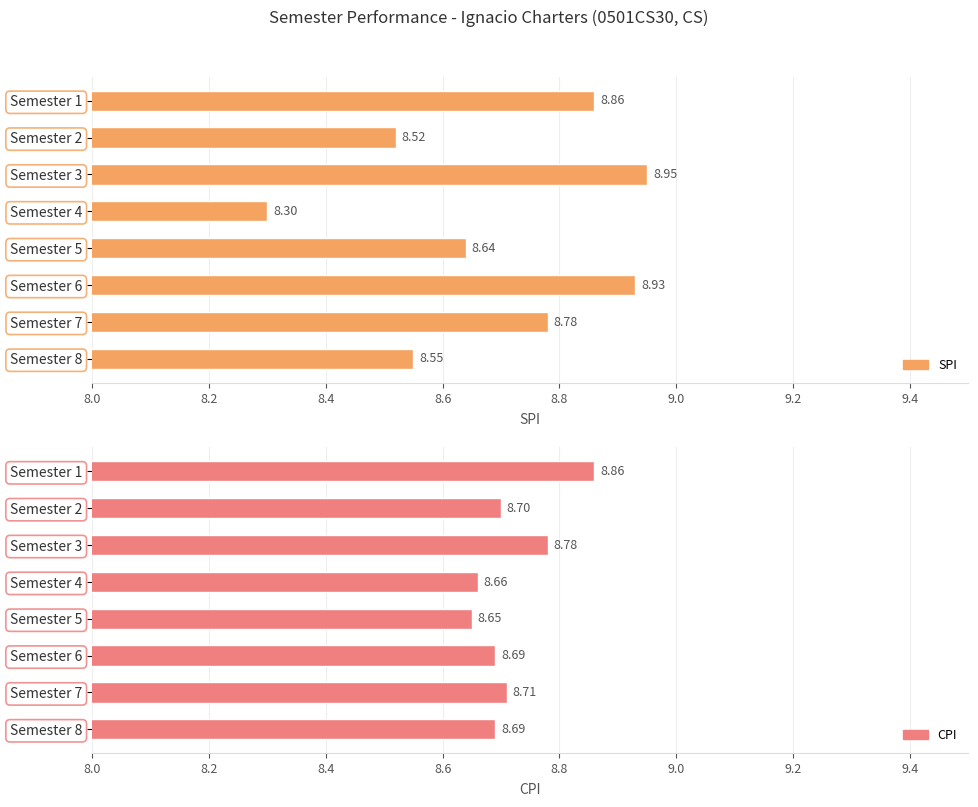

What is the difference between the highest and lowest values at Semester 6?

0.2